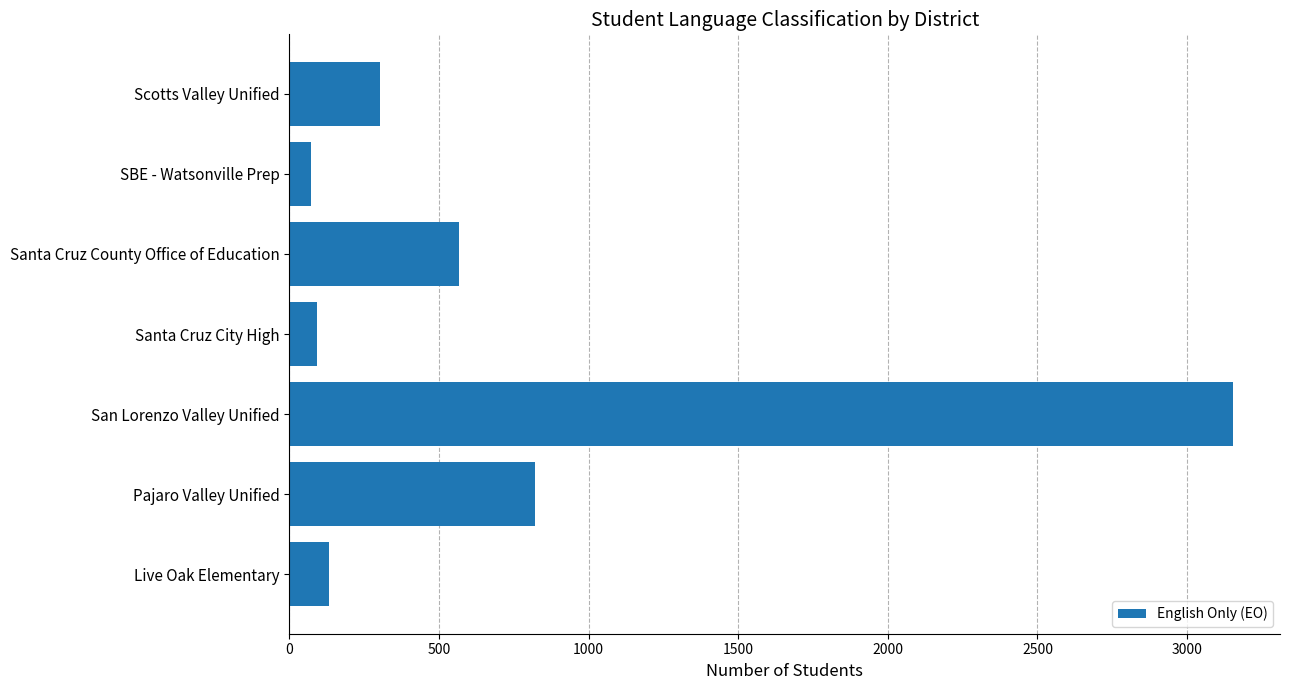

True or false: the data shows 565 at Santa Cruz County Office of Education.

True